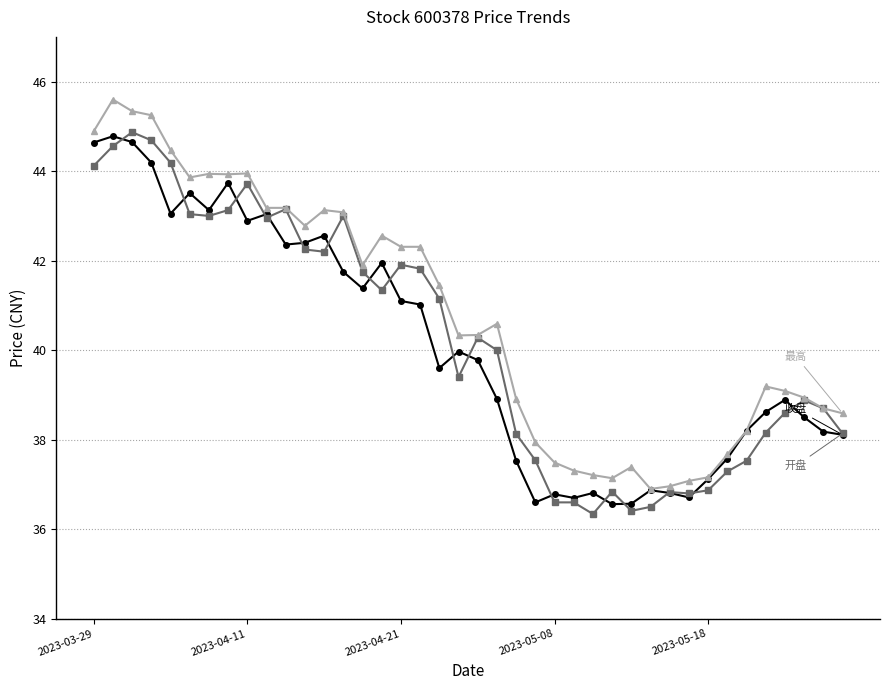

What is the smallest value displayed?

36.3